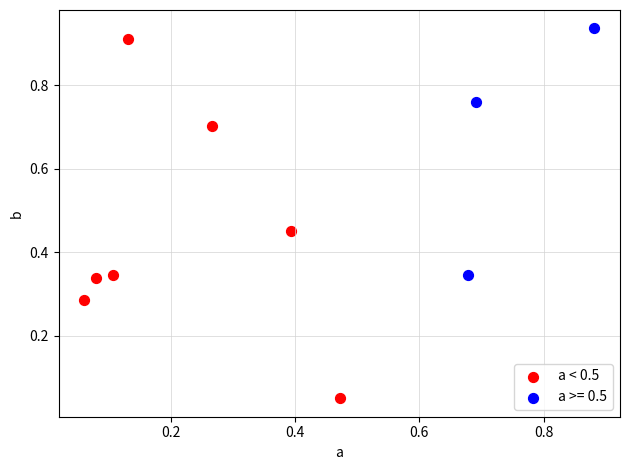

Which series has the largest Y range (max minus min)?

a < 0.5